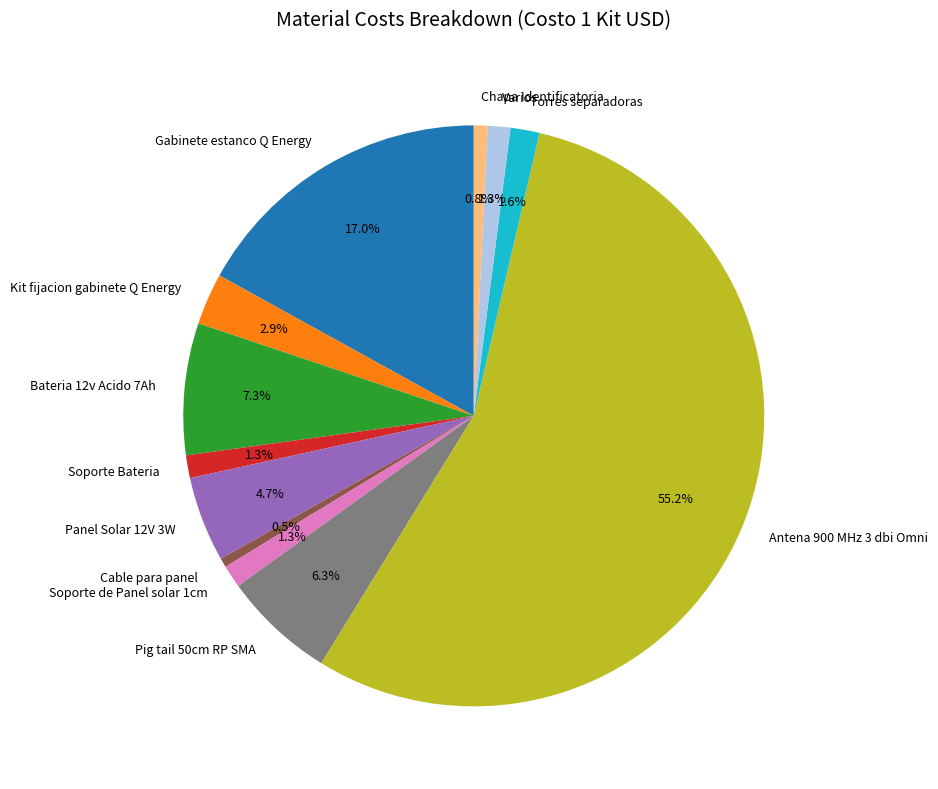

Is it true that Gabinete estanco Q Energy is 17% of the pie?

True